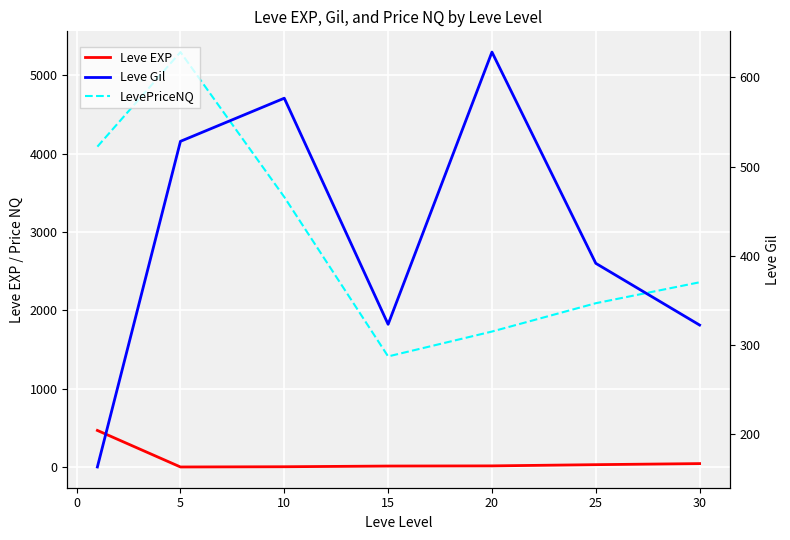

What is the difference between the second highest and second lowest values in the LevePriceNQ series?

2358.6